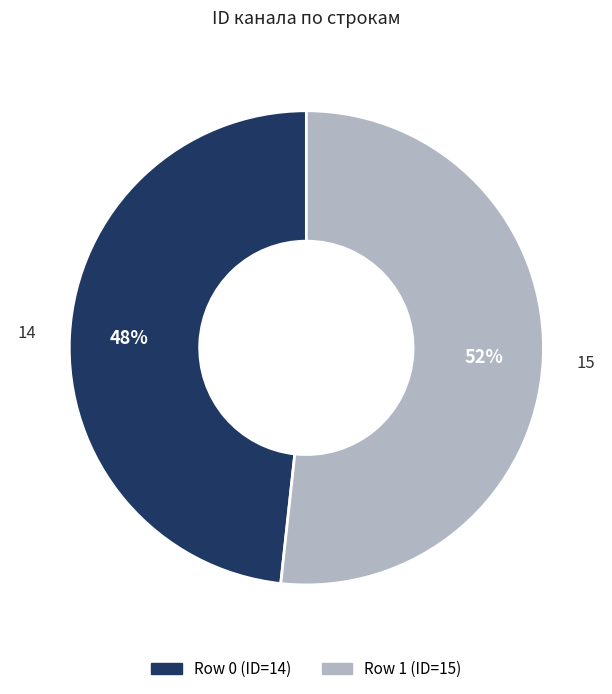

Is there a majority slice in this chart?

Yes